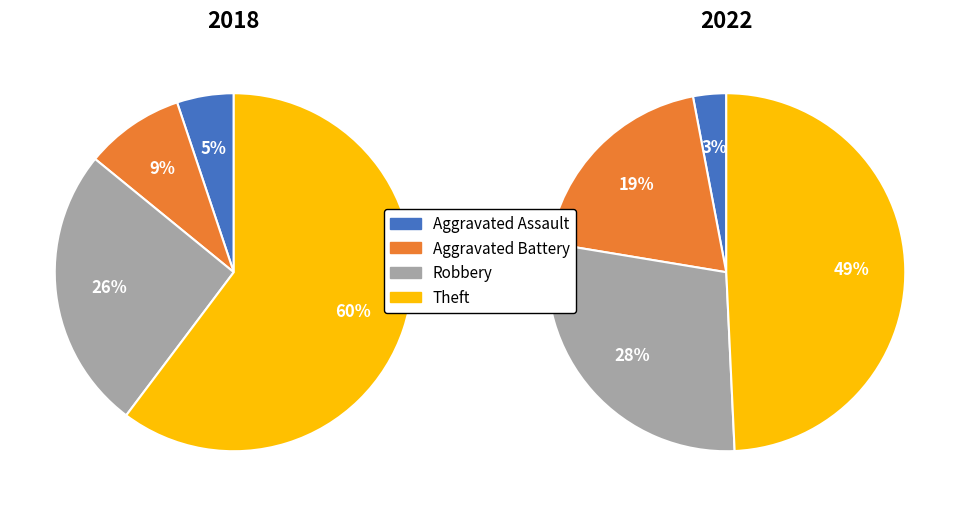

To the nearest percent, what is the difference between the 2 and values_2022 slice percentages?

17%